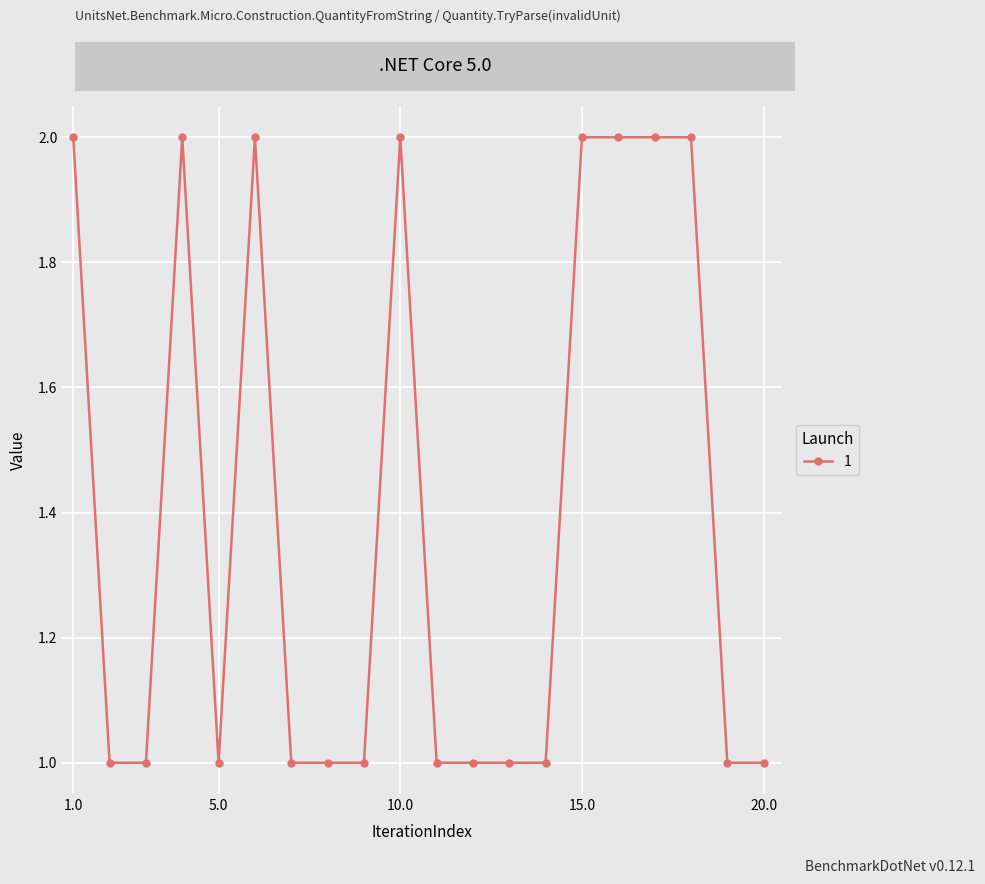

True or false: there are more than 1 points higher than both neighbors.

True